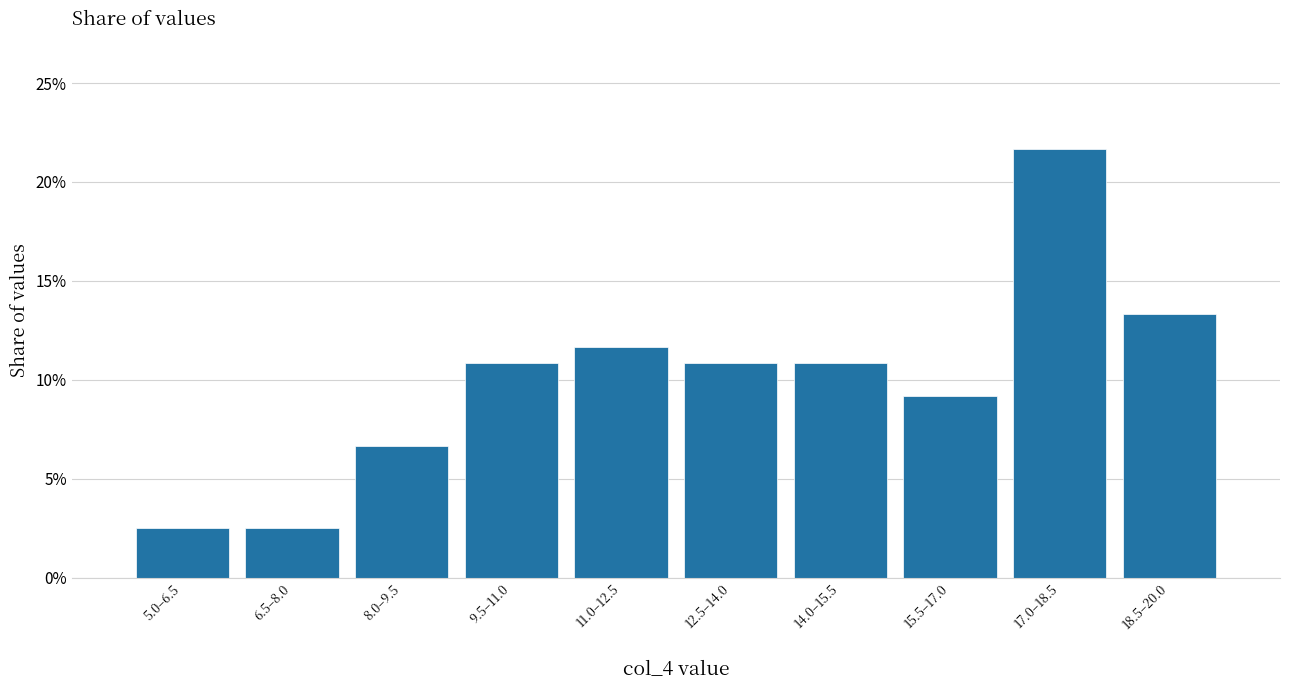

Does the chart contain any negative values?

No